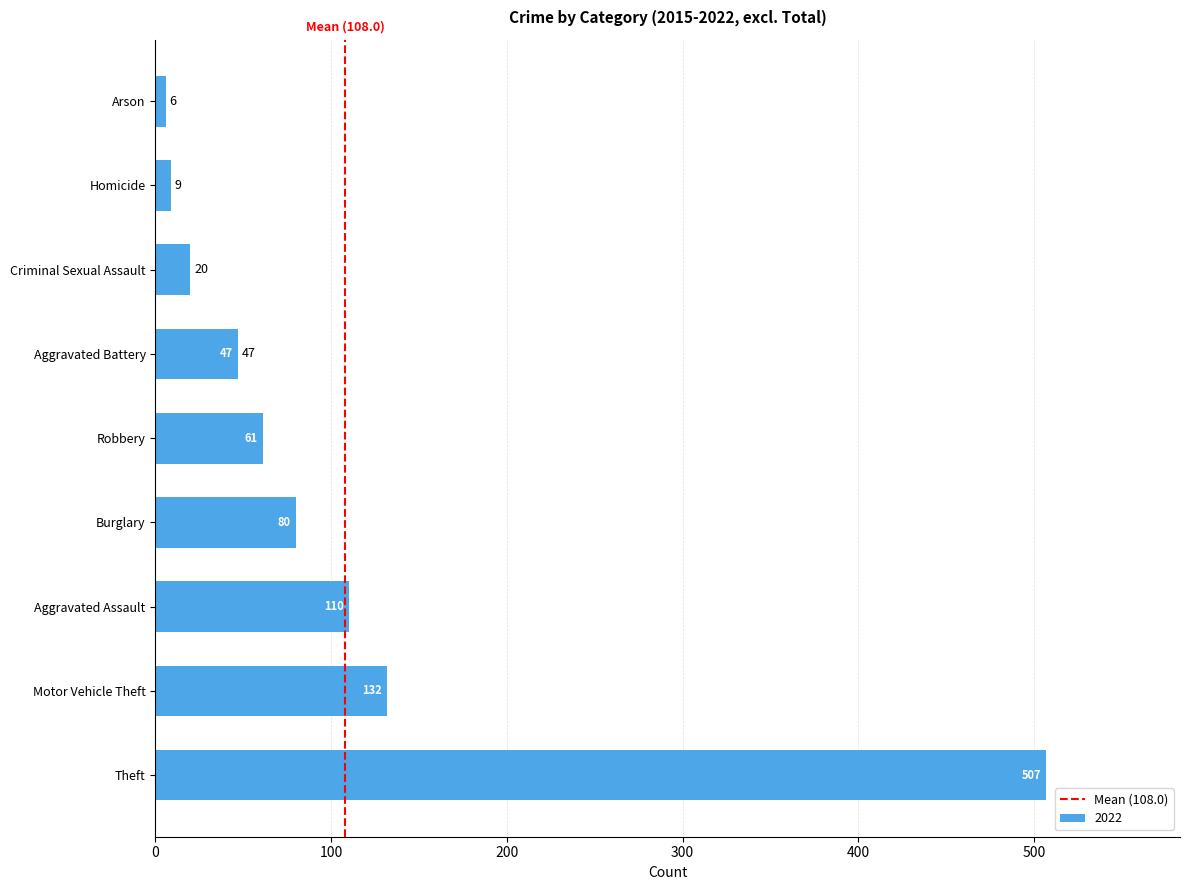

What is the average value?

108